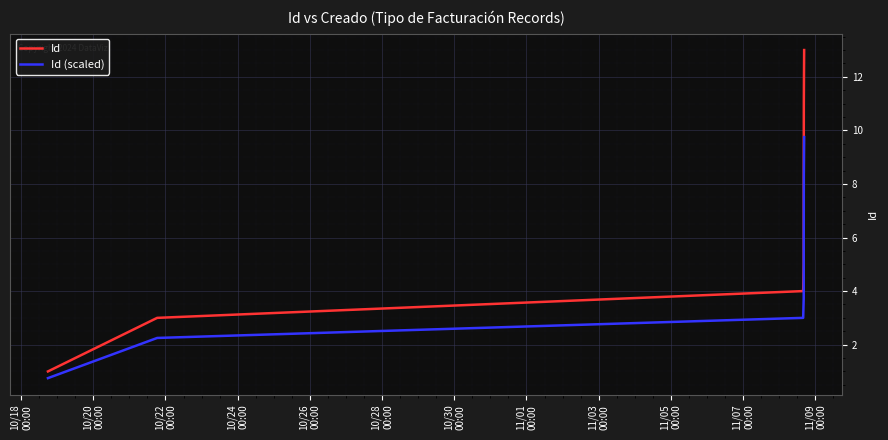

Reading left to right, transcribe all the data shown in this chart.

Id: 1.0	3.0	4.0	5.0	6.0	7.0	8.0	9.0	10.0	11.0	12.0	13.0
Id (scaled): 0.8	2.2	3.0	3.8	4.5	5.2	6.0	6.8	7.5	8.2	9.0	9.8